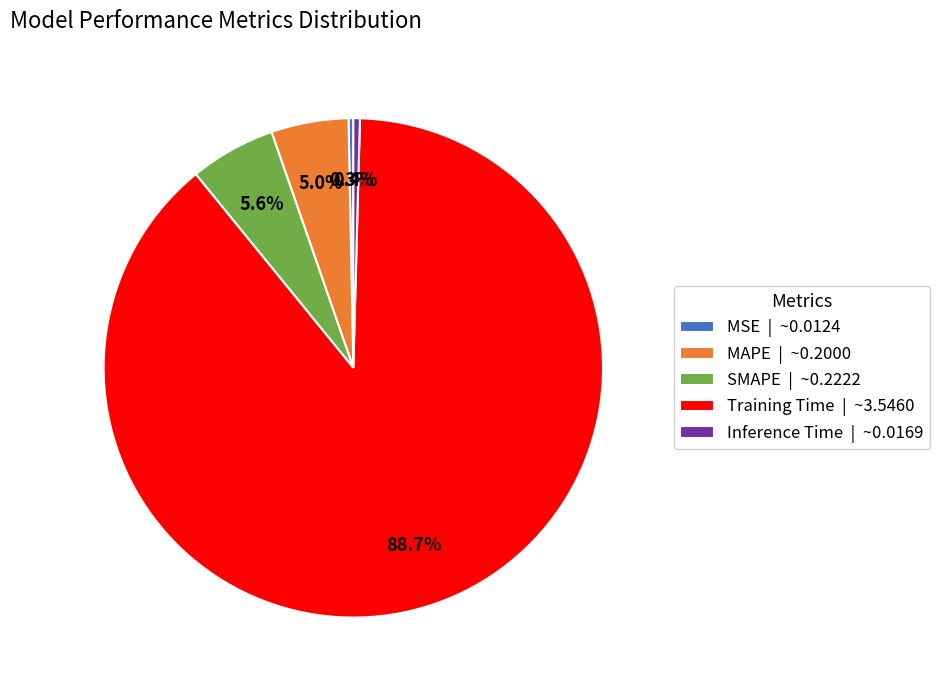

Is MSE the majority of the pie?

No